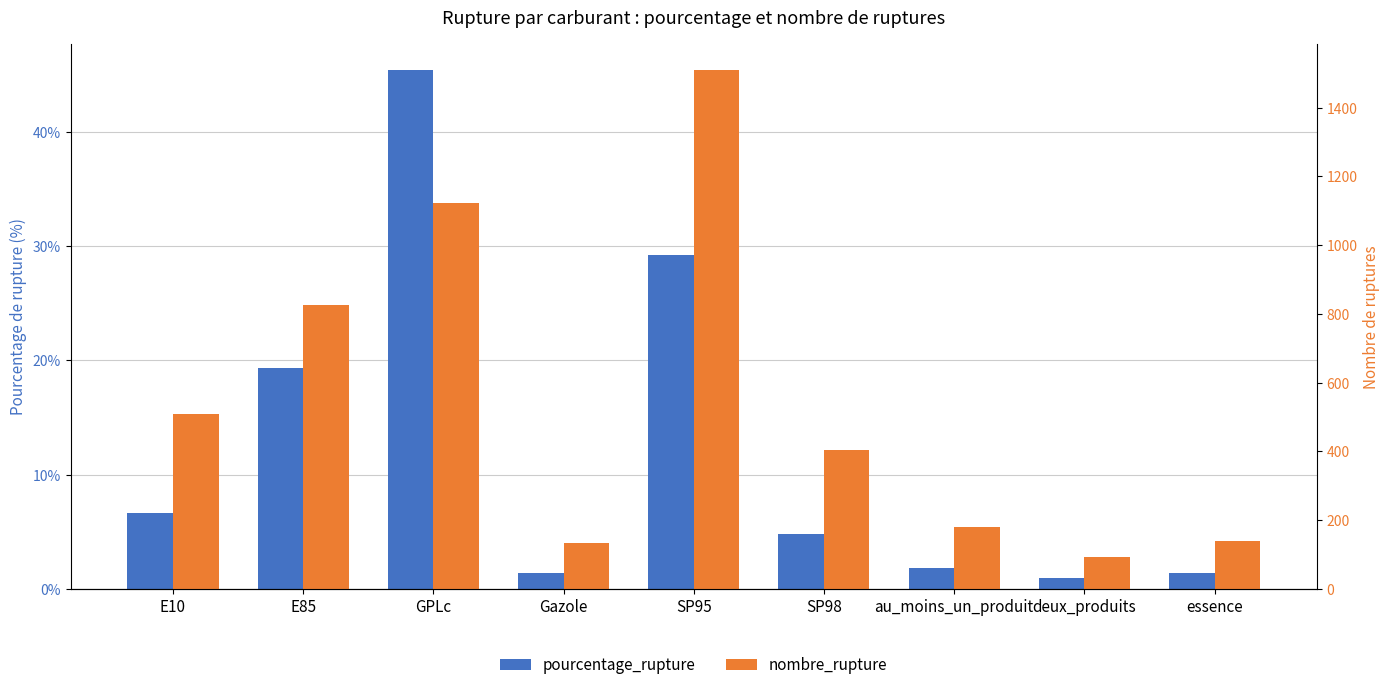

What is the value of the pourcentage_rupture bar at the 3rd from the left?

45.4